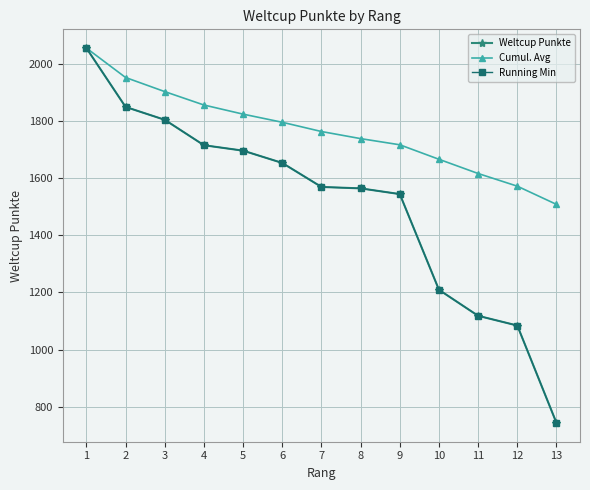

The value of Running Min at 9 is 796.3. True or false?

False